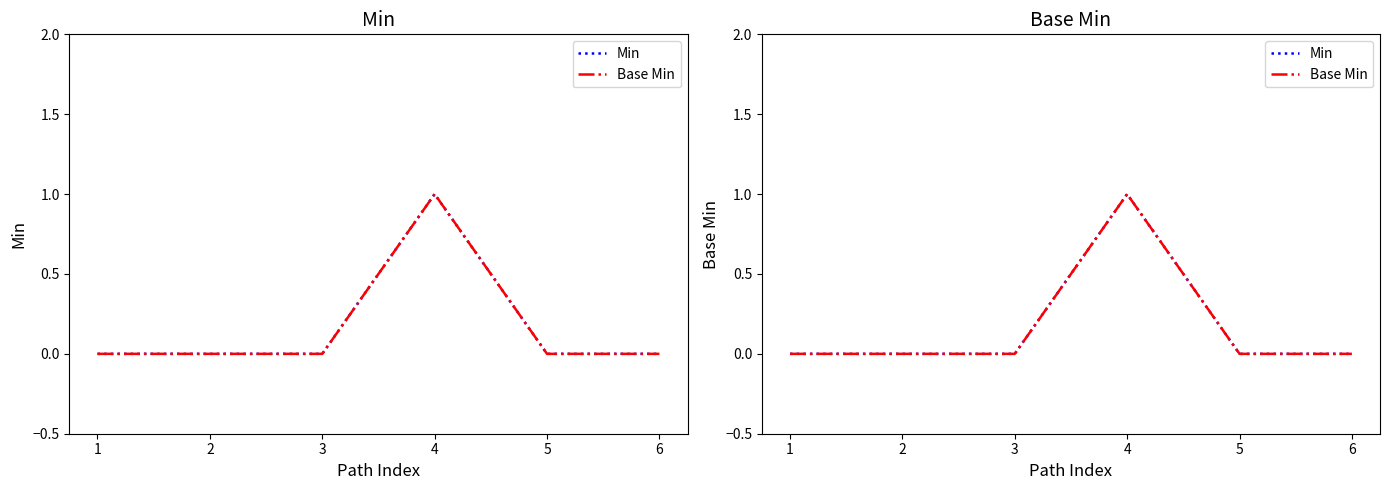

What are all the series names shown in the legend?

Min, Base Min